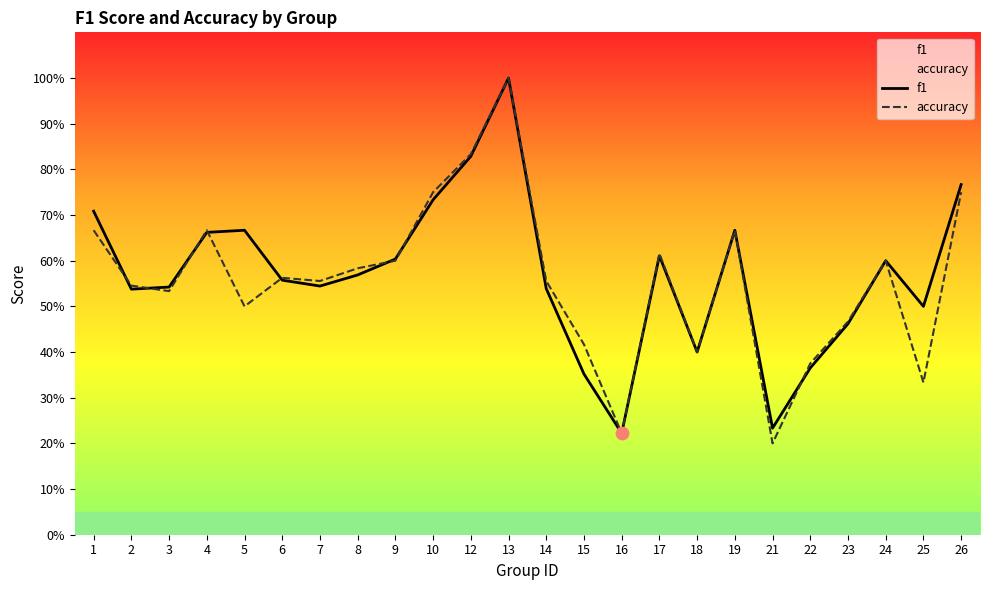

Which series reaches the maximum Y coordinate?

f1